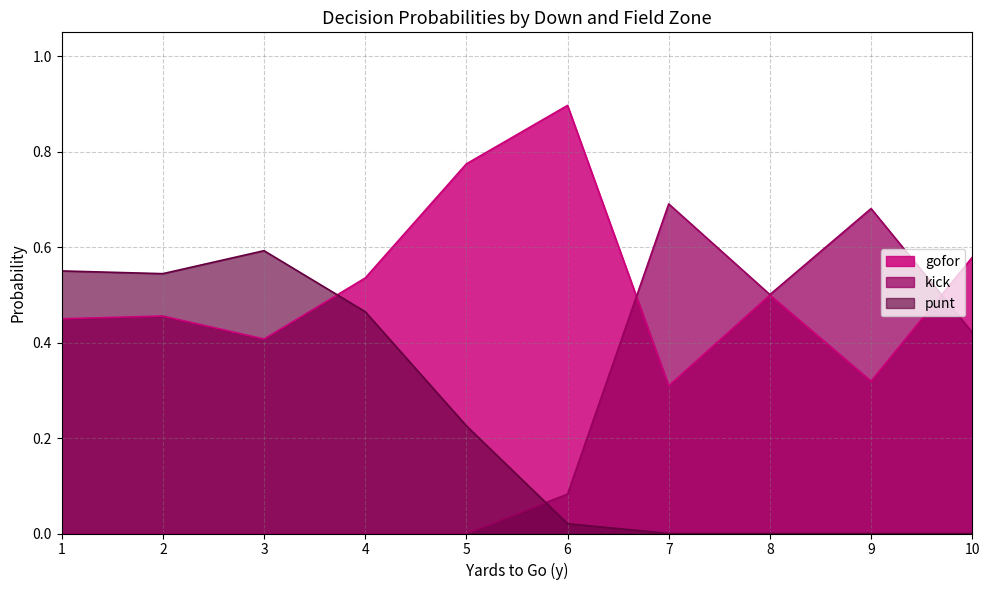

True or false: punt and gofor intersect in this chart.

True